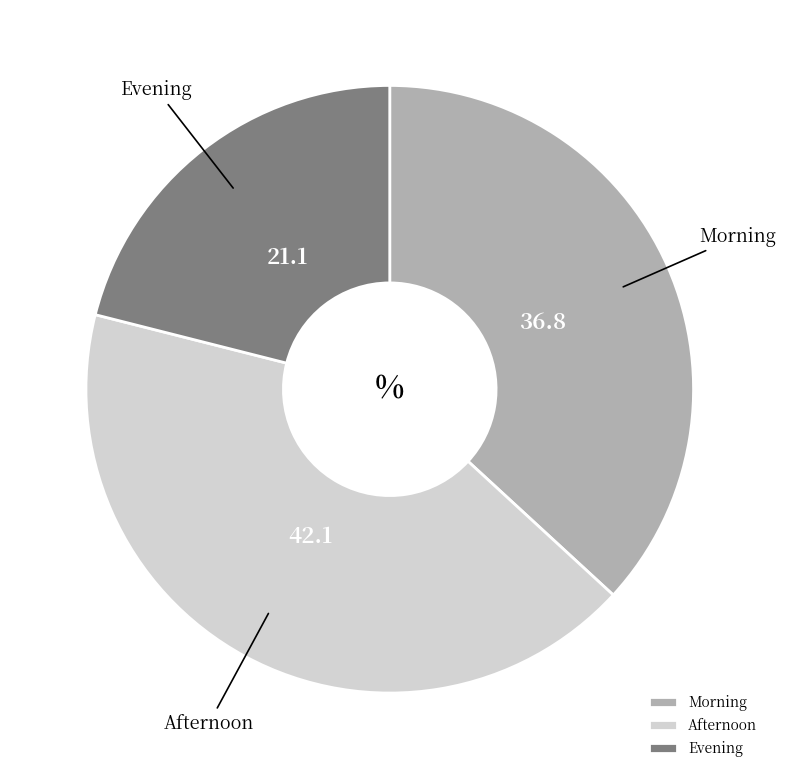

Which category has the smallest portion of the pie?

Evening